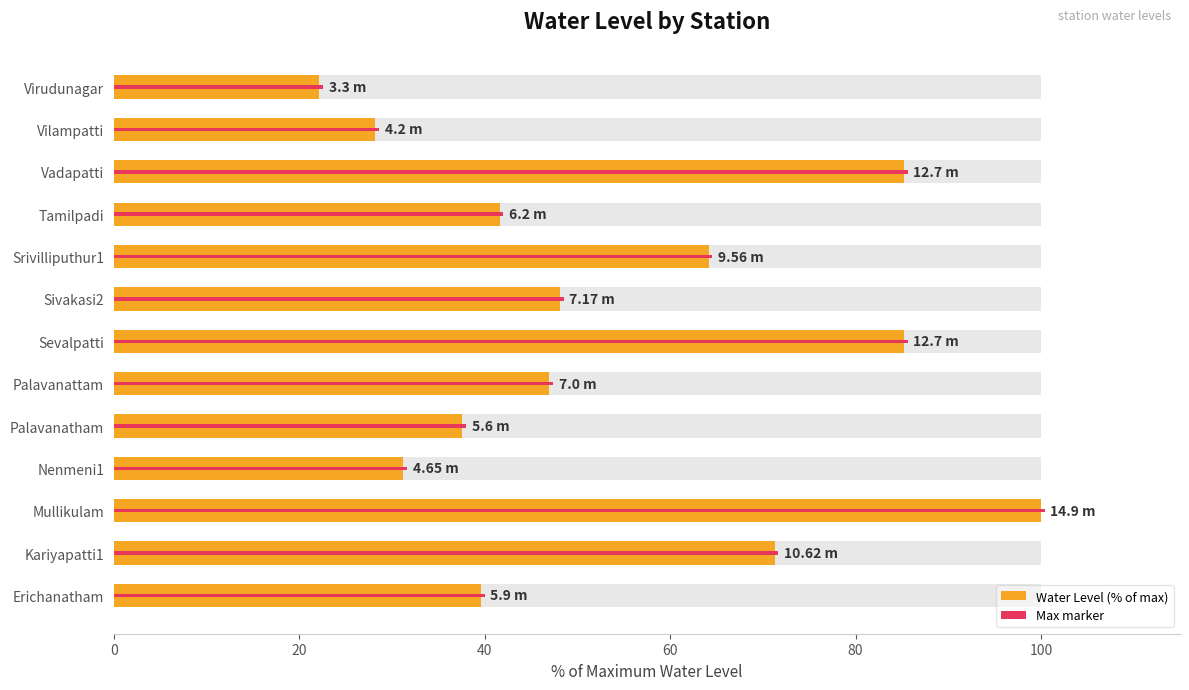

Count the number of data series in this chart.

2